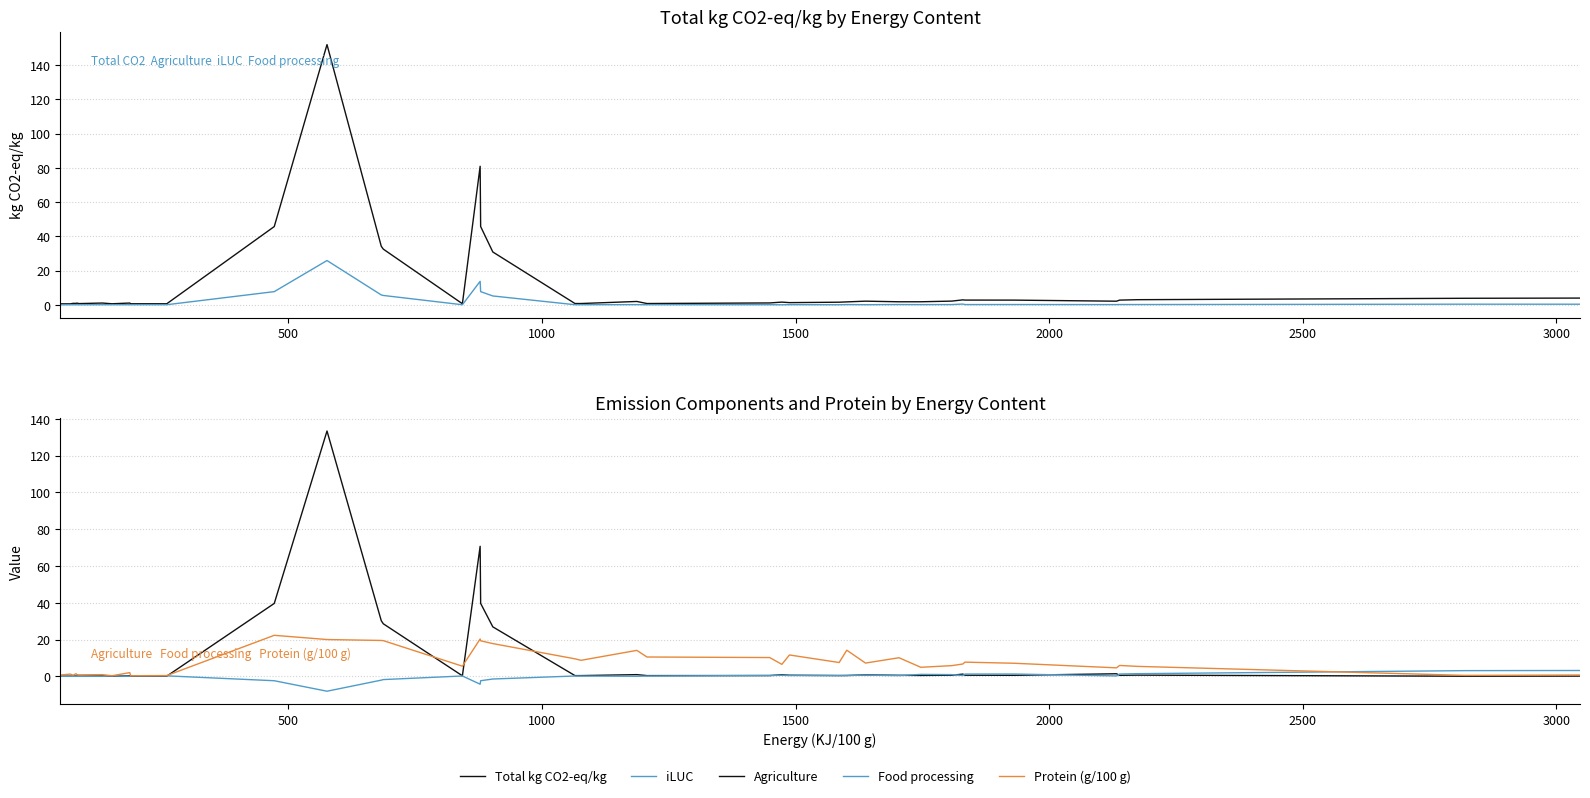

Reading left to right, what are all the values shown in this chart?

Total kg CO2-eq/kg: 0.6	0.6	0.8	0.8	1.0	0.7	1.0	0.6	1.0	0.6	0.6	45.7	152.0	34.2	32.5	0.6	80.9	45.7	30.8	0.7	0.7	1.9	0.7	1.1	1.6	1.3	1.5	1.7	2.1	1.8	1.8	2.2	2.9	2.7	2.7	2.1	2.7	3.0	3.8	3.9
iLUC: 0.0	0.0	0.0	0.0	0.0	0.0	0.0	0.0	0.0	0.0	0.0	7.7	25.8	5.8	5.5	0.0	13.7	7.7	5.2	0.0	0.0	0.1	0.0	0.0	-0.0	0.1	0.0	0.1	0.1	0.1	0.1	0.1	0.4	0.1	0.1	0.1	0.1	0.1	0.4	0.3
Agriculture: 0.1	0.1	0.1	0.1	0.2	0.1	0.3	0.1	0.3	0.1	0.1	39.6	133.4	30.3	28.6	0.3	70.7	39.6	26.9	0.4	0.4	0.9	0.4	0.4	0.8	0.6	0.4	0.4	0.8	0.5	0.5	0.6	1.2	0.6	0.5	1.4	0.5	0.6	0.0	0.1
Food processing: 0.0	0.0	0.0	0.0	0.0	0.0	0.0	0.2	0.0	0.2	0.2	-2.4	-8.1	-2.1	-1.8	0.2	-4.3	-2.4	-1.5	0.2	0.2	-0.0	0.2	0.4	0.6	0.4	0.4	0.4	0.6	0.4	1.0	0.9	0.5	1.2	1.2	0.2	1.2	1.4	3.1	3.2
Protein (g/100 g): 0.7	1.2	0.6	1.4	0.9	0.8	0.9	0.3	2.0	0.3	0.4	22.3	20.0	19.5	19.4	5.5	20.3	19.3	17.8	9.5	8.7	14.1	10.5	10.2	6.5	11.6	7.5	14.2	7.2	10.1	4.9	5.8	6.7	7.7	7.1	4.6	5.9	5.4	0.5	0.7